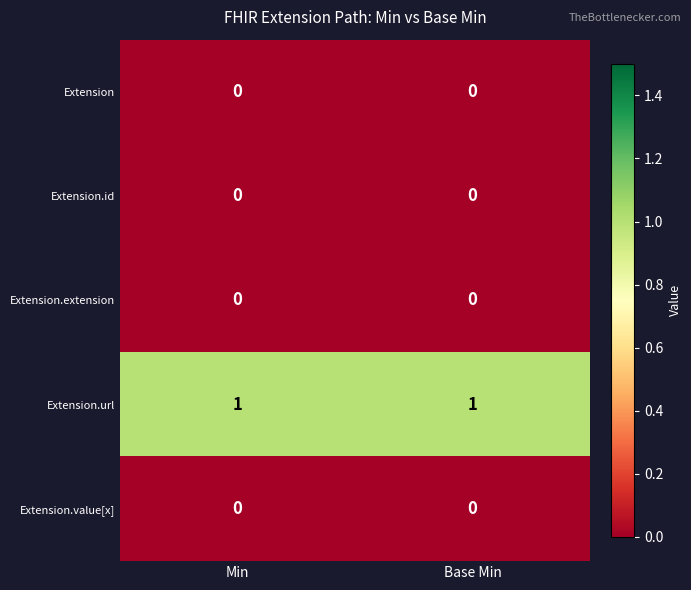

The value of Extension at Base Min is 0. True or false?

True